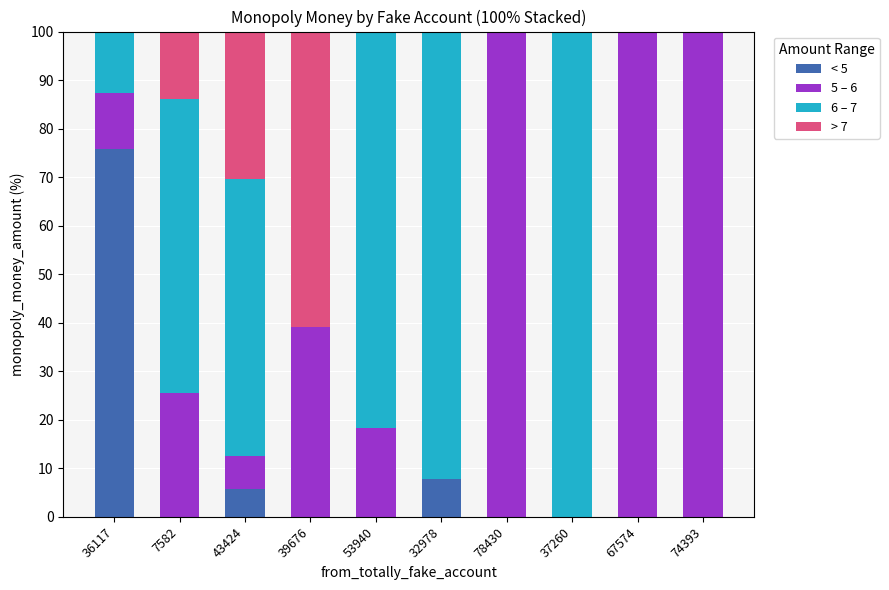

The value of < 5 at 39676 is 0.0. True or false?

True